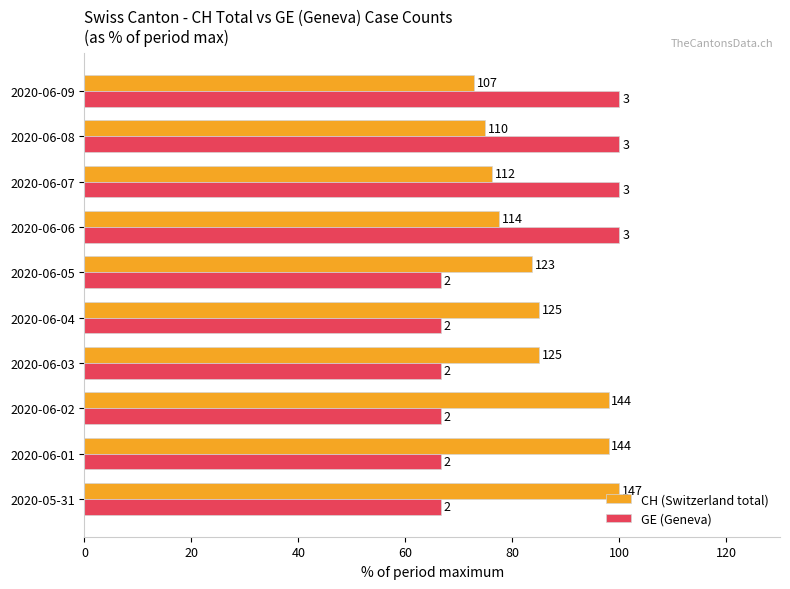

What are all the series names shown in the legend?

CH (Switzerland total), GE (Geneva)